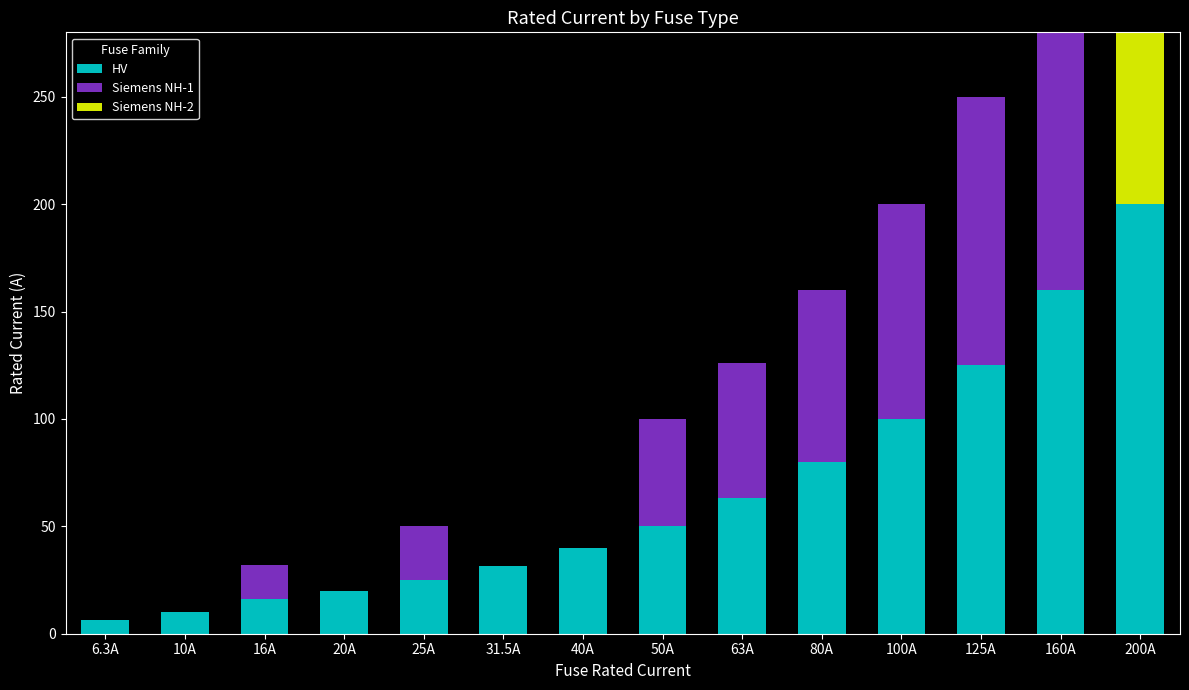

What position from the right is 6.3A?

14